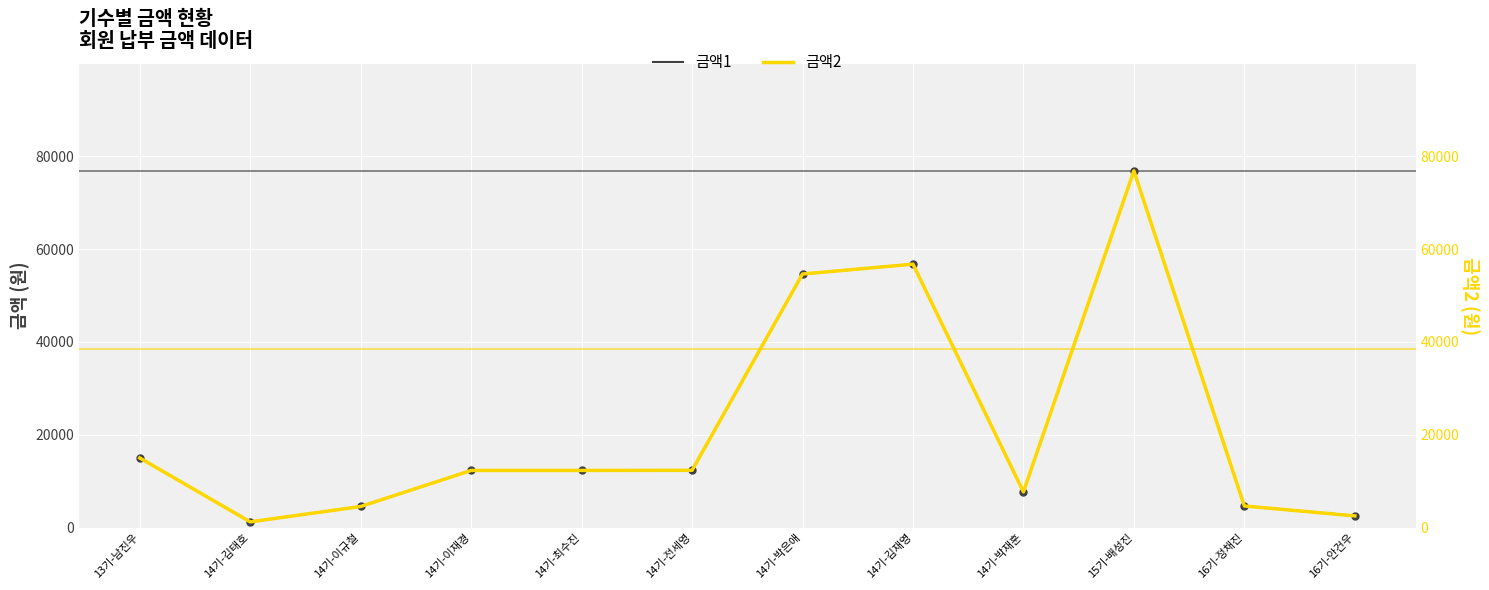

What are all the series names shown in the legend?

금액1, 금액2